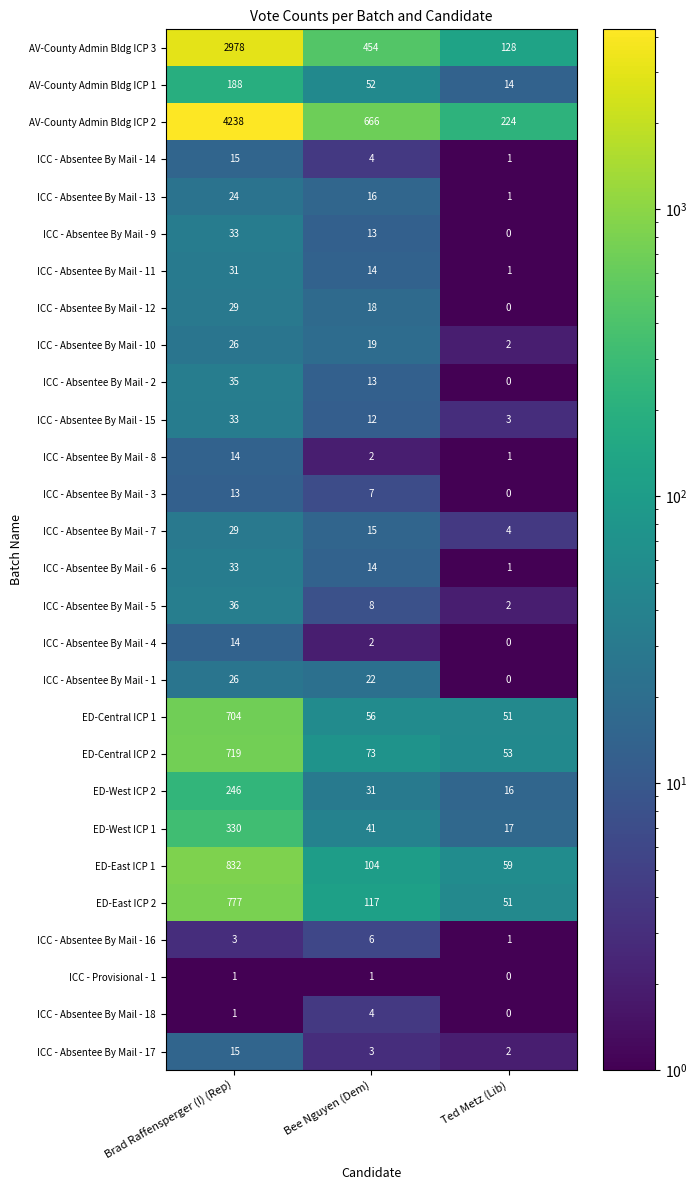

What is the maximum value shown in the chart?

4238